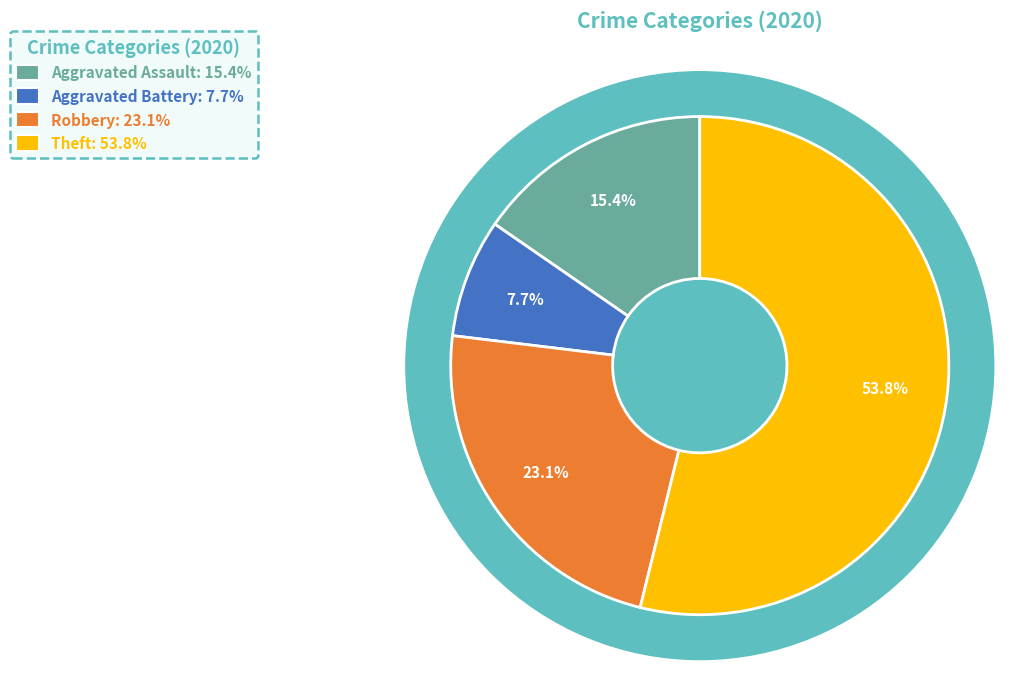

To the nearest percent, what portion does Theft represent?

54%